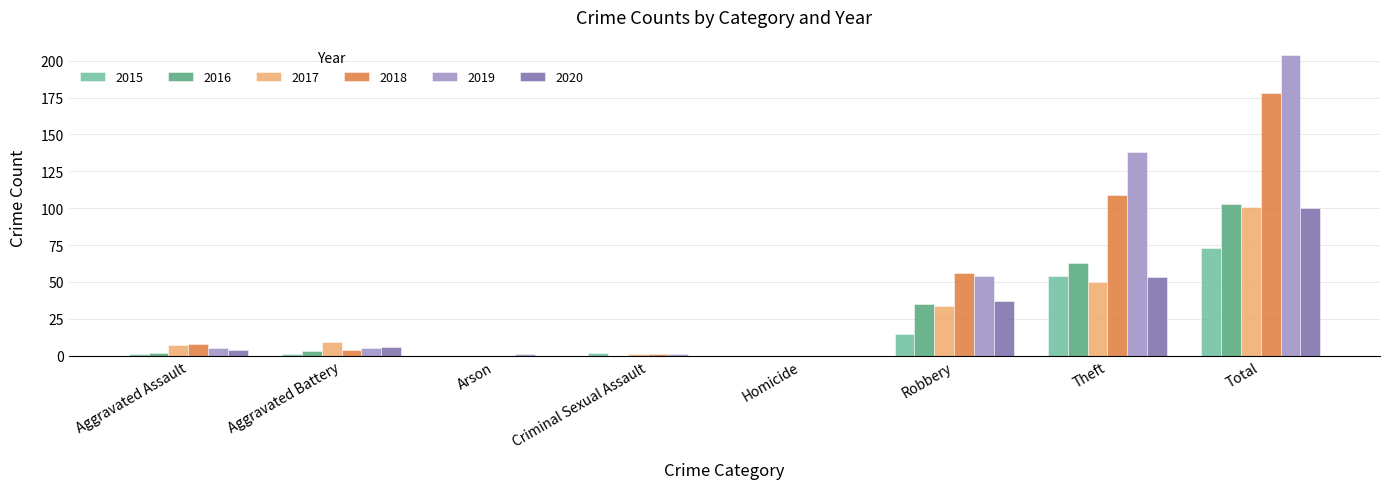

Which label corresponds to the largest value in the chart?

Total